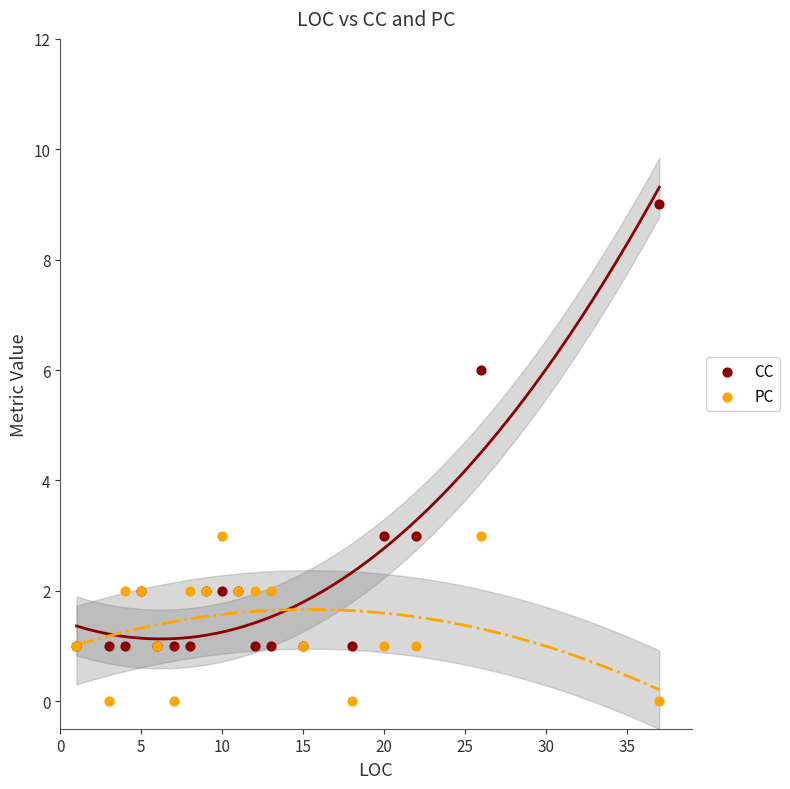

In the CC series, what Y value is closest to 5?

6